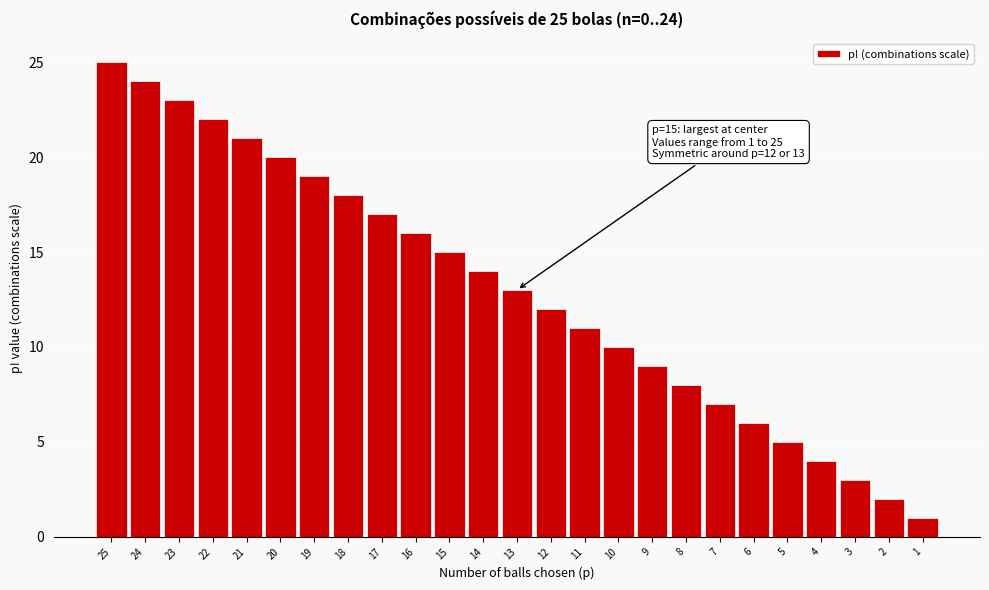

Reading left to right, list all the values displayed in this chart.

25=25	24=24	23=23	22=22	21=21	20=20	19=19	18=18	17=17	16=16	15=15	14=14	13=13	12=12	11=11	10=10	9=9	8=8	7=7	6=6	5=5	4=4	3=3	2=2	1=1